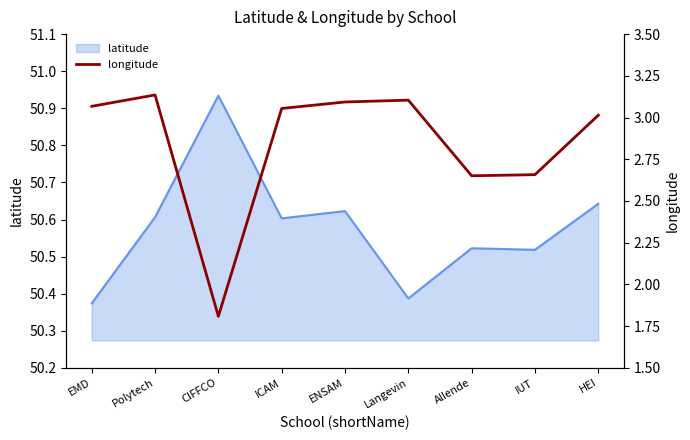

List the labels in order of value, largest first.

Polytech, Langevin, ENSAM, EMD, ICAM, HEI, IUT, Allende, CIFFCO